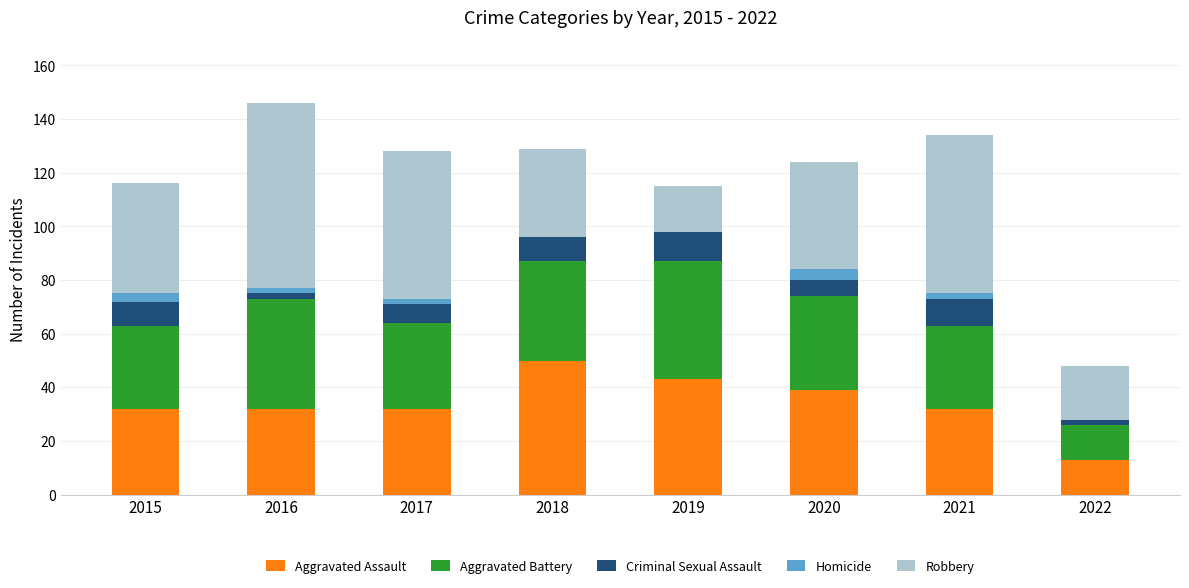

The Aggravated Assault series shows 19 at 2020. True or false?

False